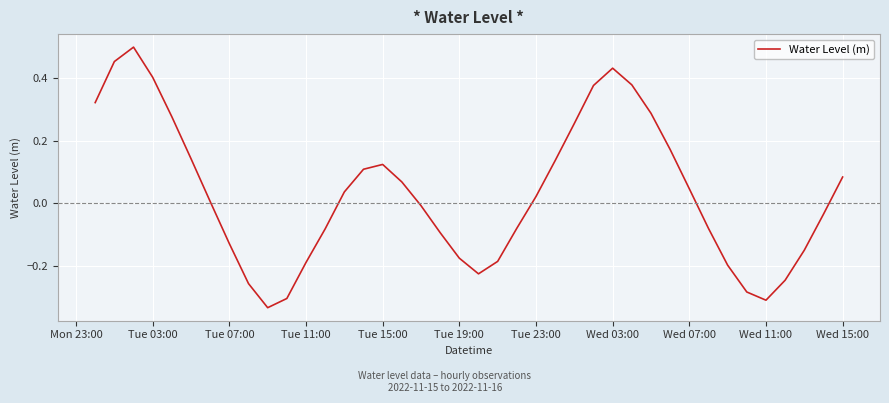

What is the difference between the maximum and minimum values?

0.8